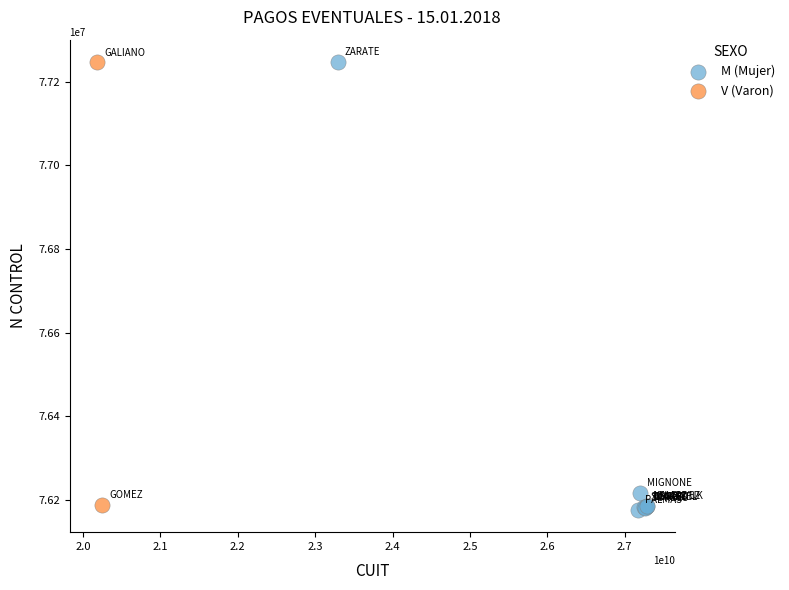

What are all the series names shown in the legend?

M (Mujer), V (Varon)